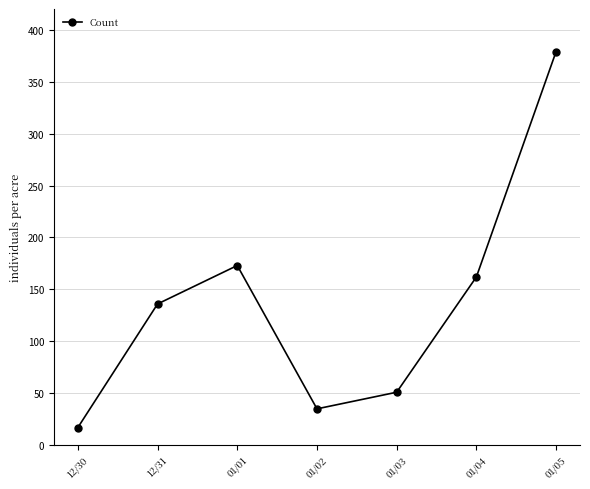

What is the label of the 1st point from the right?

01/05